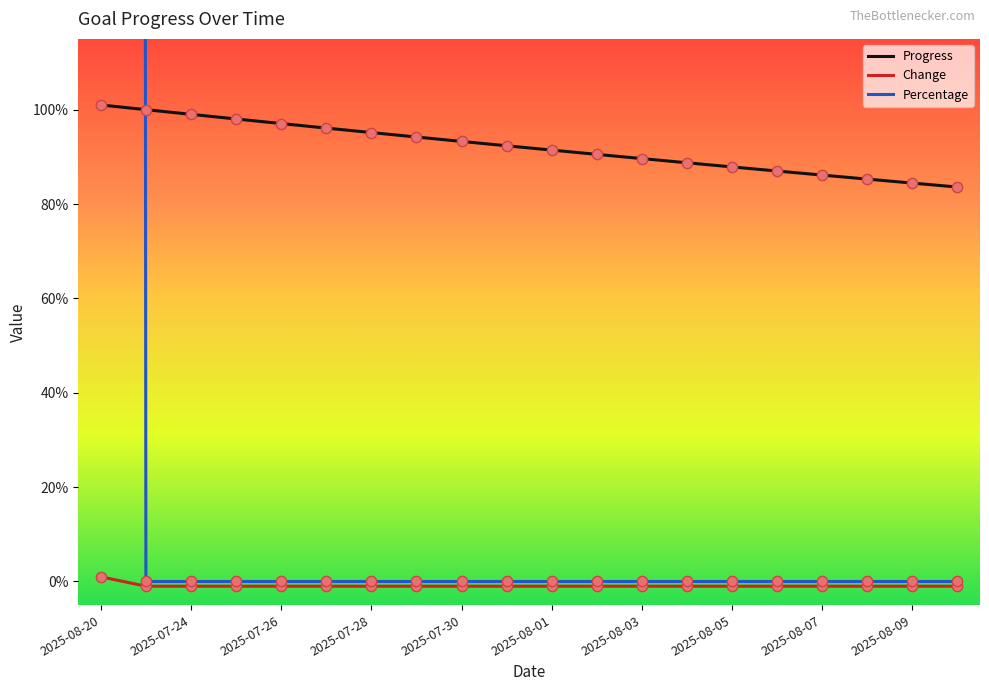

Which series has the widest spread of Y values?

Percentage